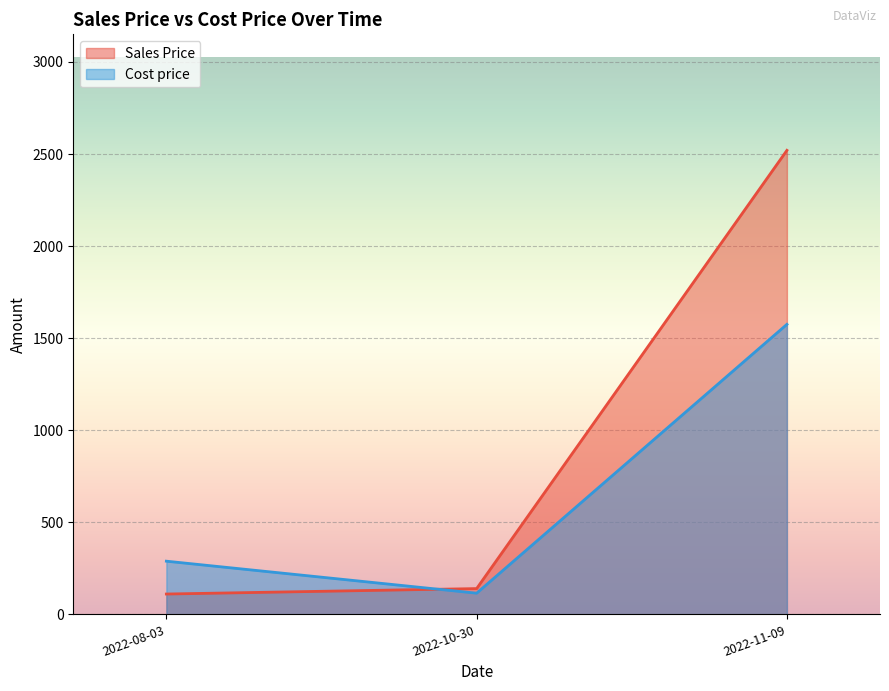

Which series ends up on top after the final intersection of Sales Price and Cost price?

Sales Price